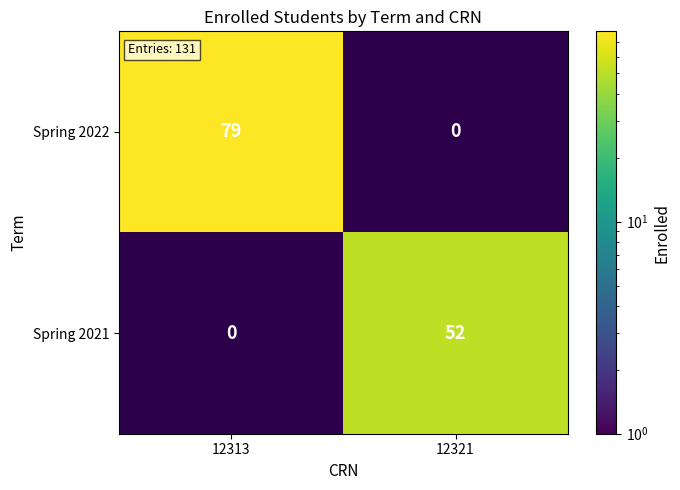

What is the greatest value displayed?

79.0